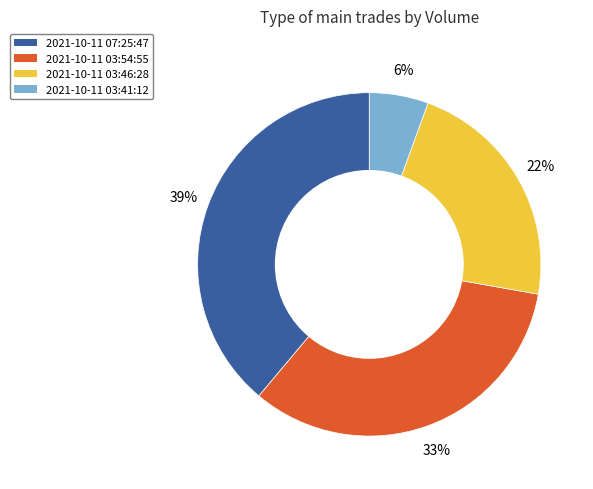

Is 2021-10-11 03:54:55 the majority of the pie?

No